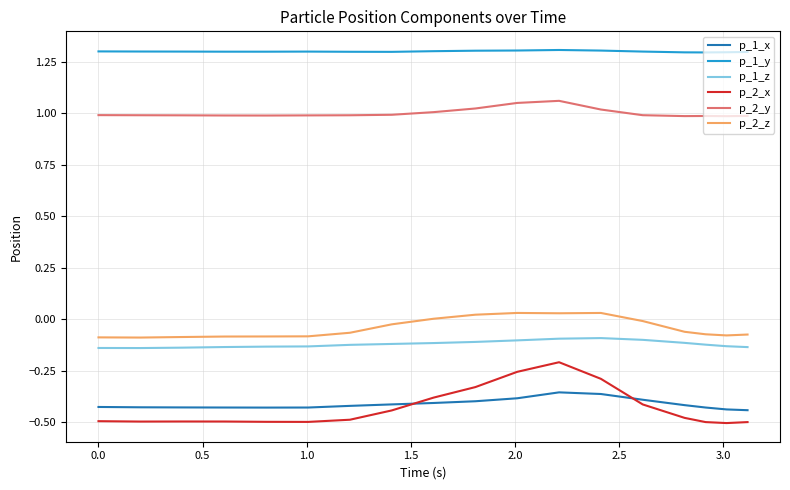

What are all the series names shown in the legend?

p_1_x, p_1_y, p_1_z, p_2_x, p_2_y, p_2_z